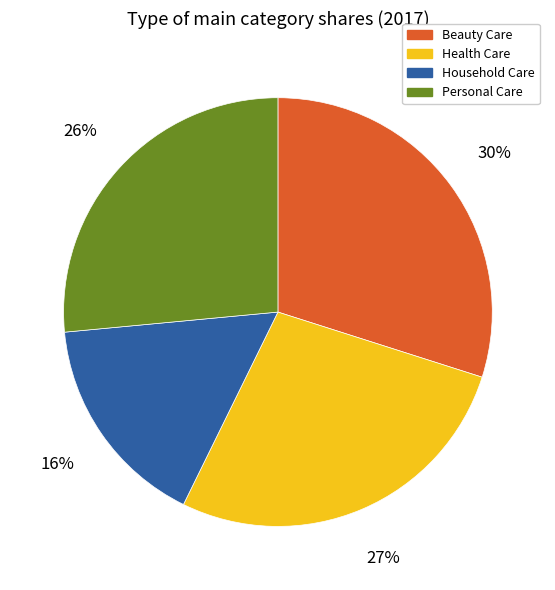

How many slices are in this pie chart?

4